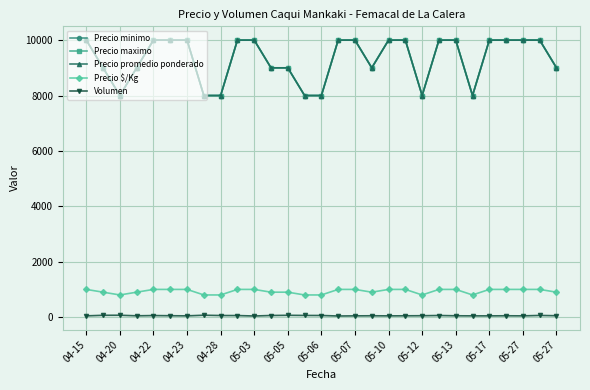

What is the sum of all Precio $/Kg values?

27000